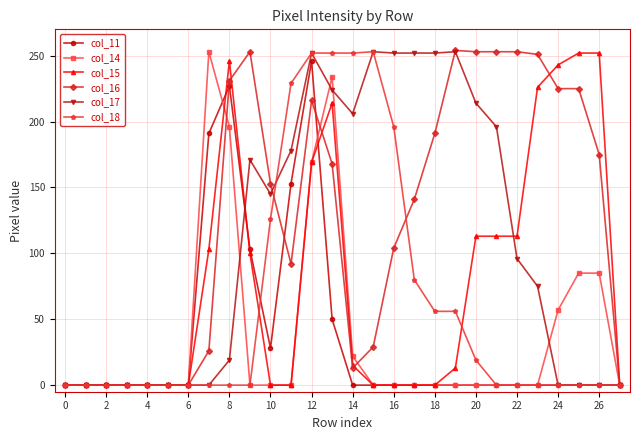

Which series has the largest total across all categories?

col_16